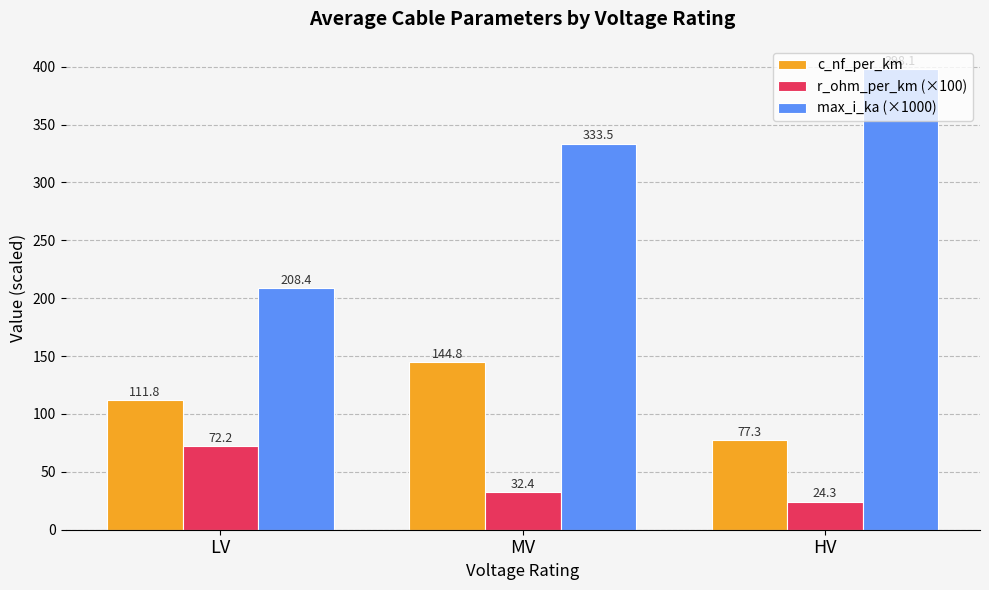

True or false: c_nf_per_km has a value of 77.3 at HV.

True